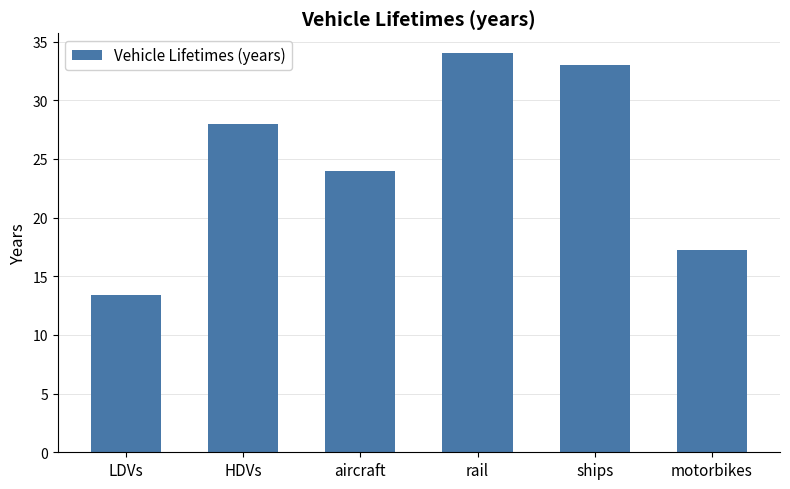

Read the value at rail.

34.0